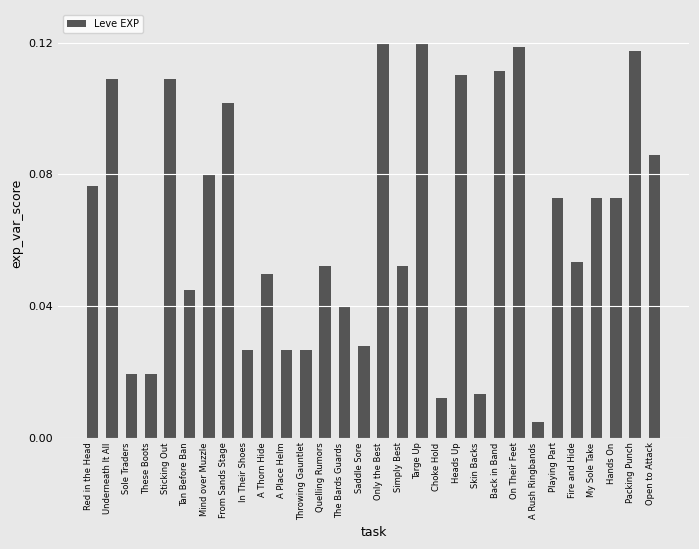

What is the sum of all values?

1.9